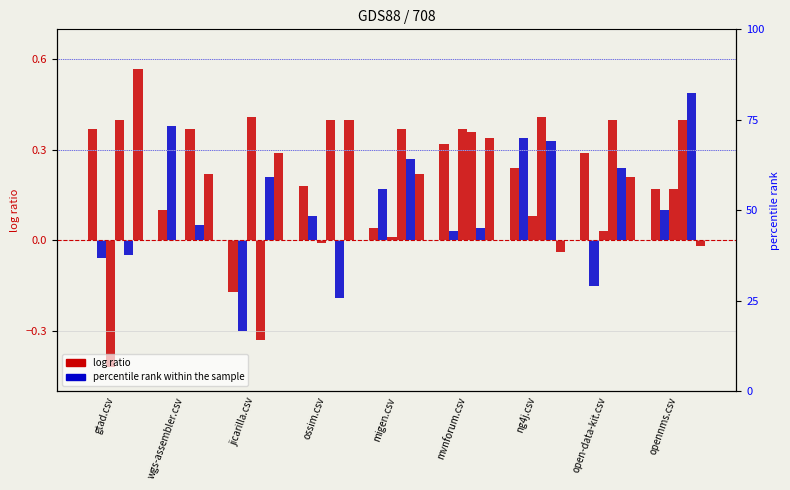

Count the number of data series in this chart.

6